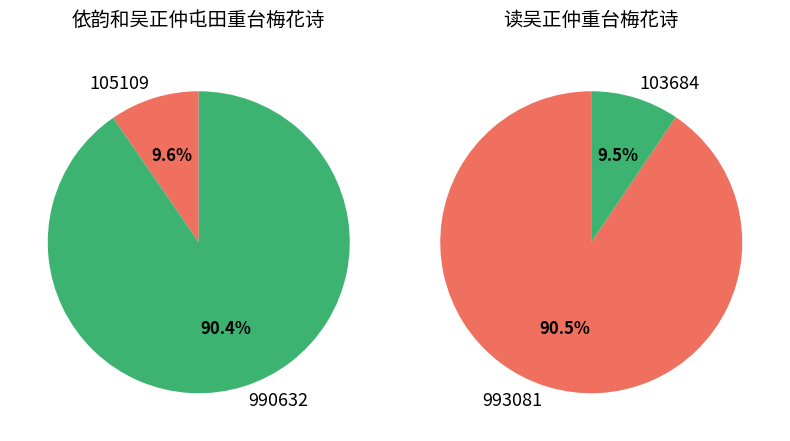

Which slice is the smallest?

读吴正仲重台梅花诗